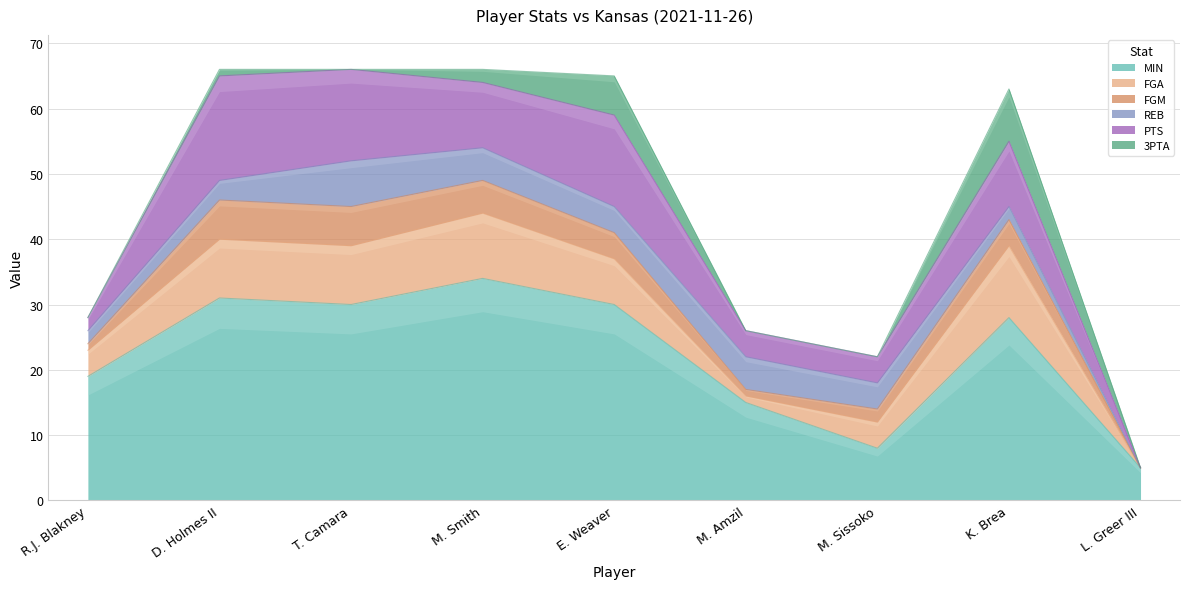

How many data points in MIN are less than 28?

4